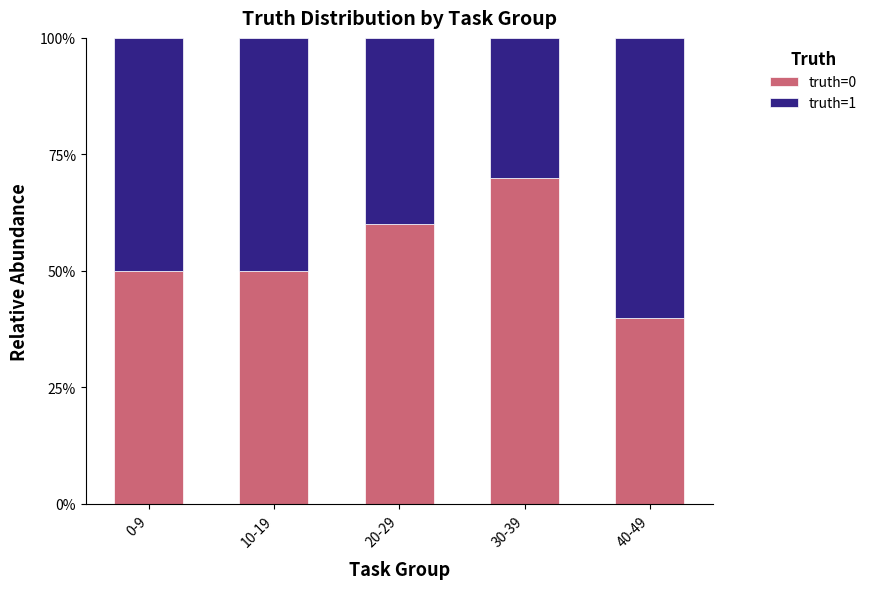

What value does the truth=0 series have at 20-29, to the nearest 10?

60